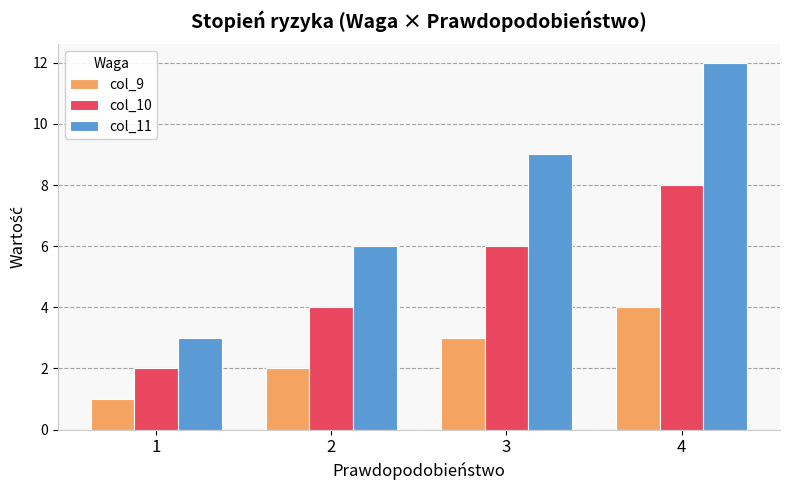

Reading right to left, list all the values displayed in this chart.

col_9: 4	3	2	1
col_10: 8	6	4	2
col_11: 12	9	6	3